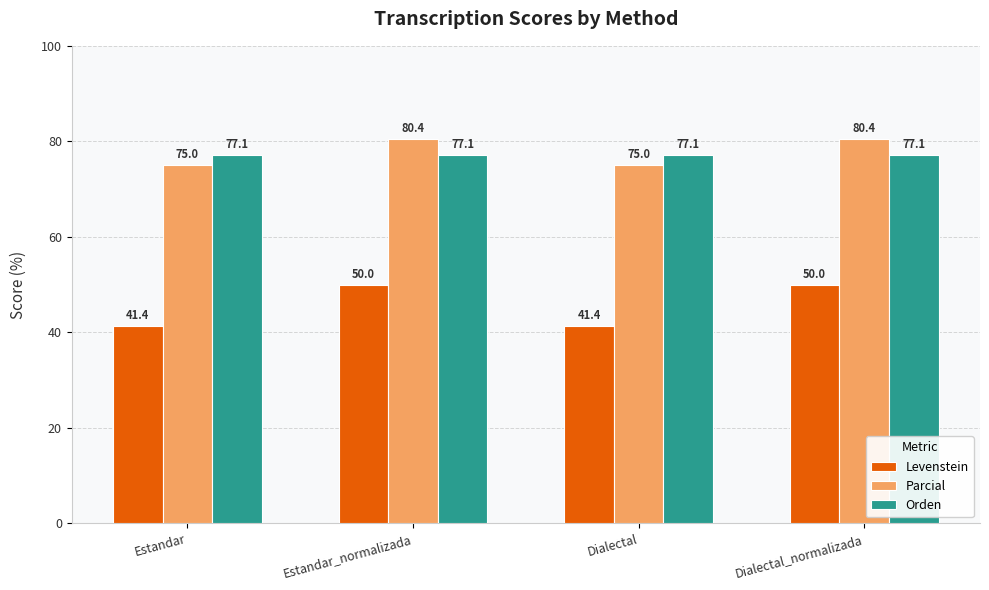

What is the average value of the Parcial series?

77.7